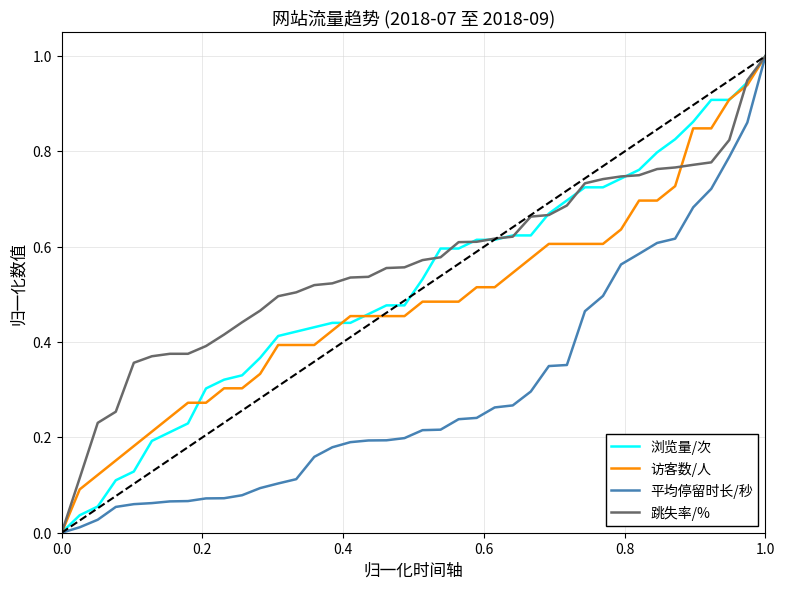

Which series has the largest total across all categories?

跳失率/%